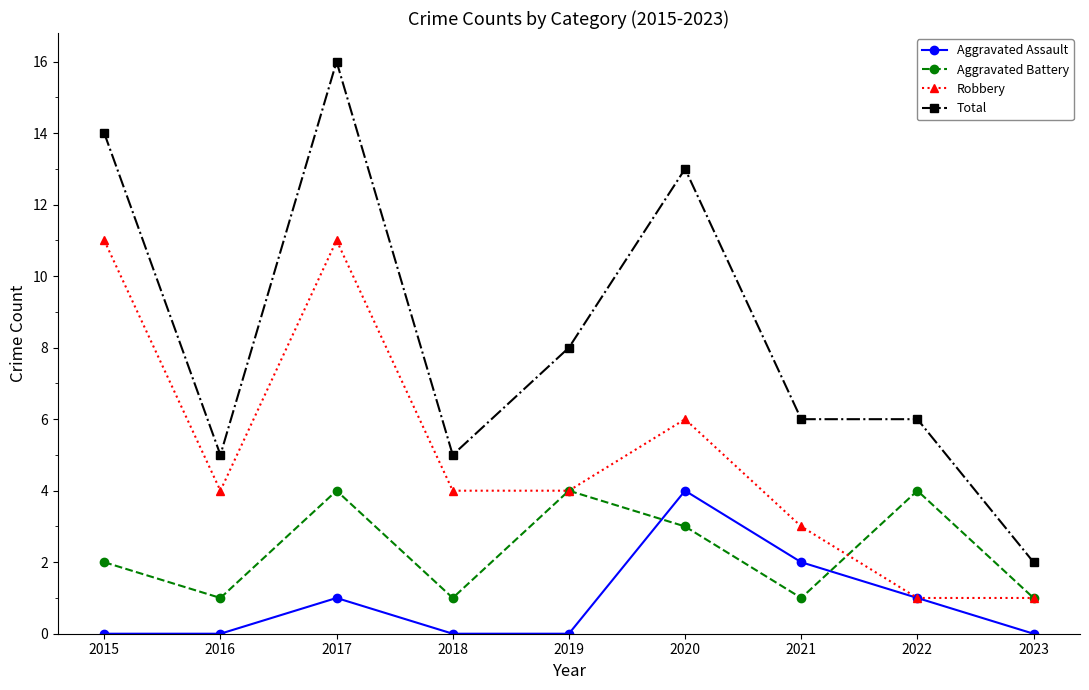

How many data points does each series have?

9